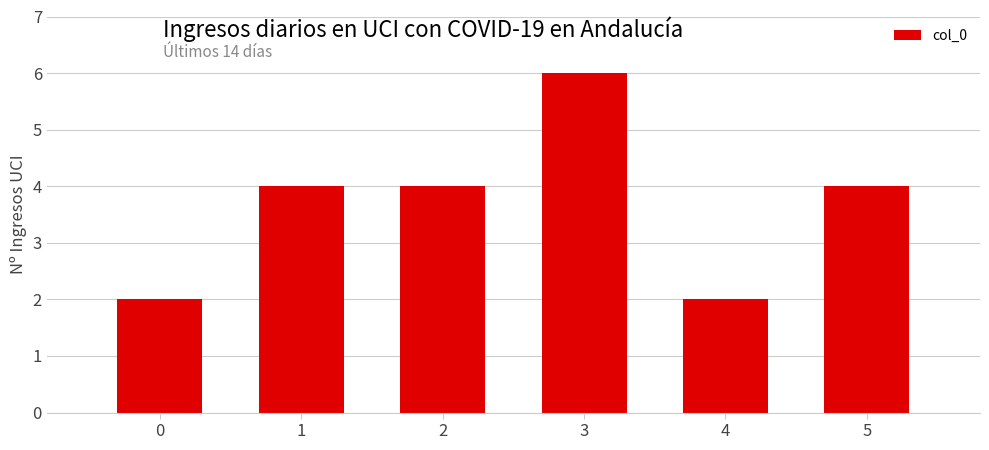

What is the value of the 6th bar from the left?

4